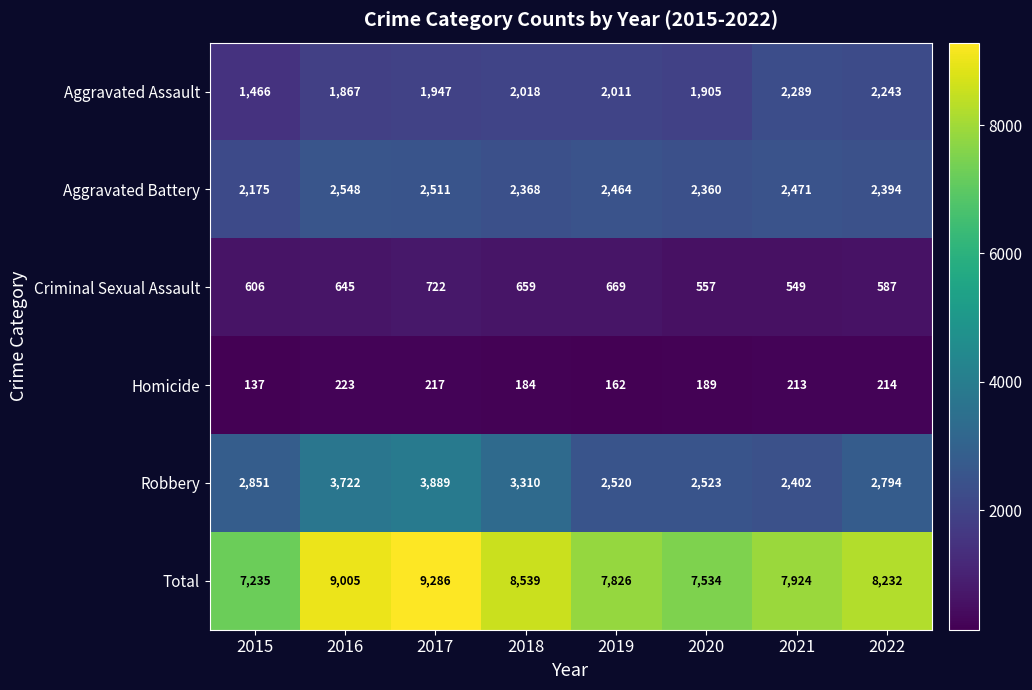

What is the spread (max minus min) of values at 2017?

9069